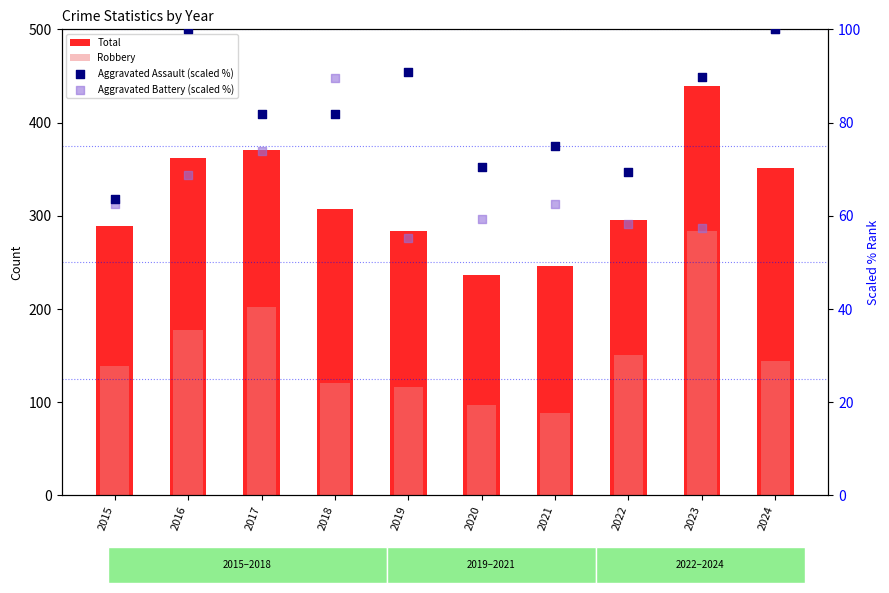

Which series reaches the maximum Y coordinate?

Total